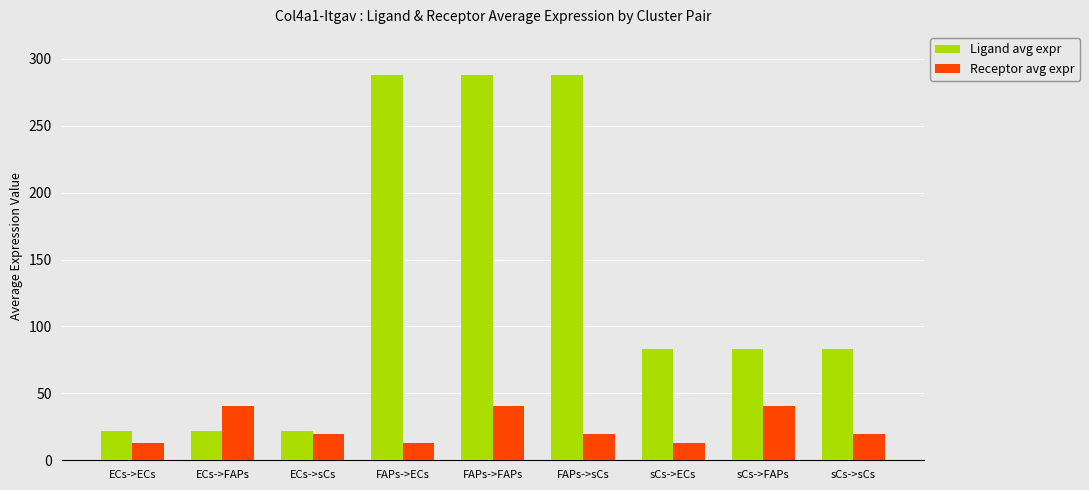

What is the label of the 7th bar from the left?

sCs->ECs